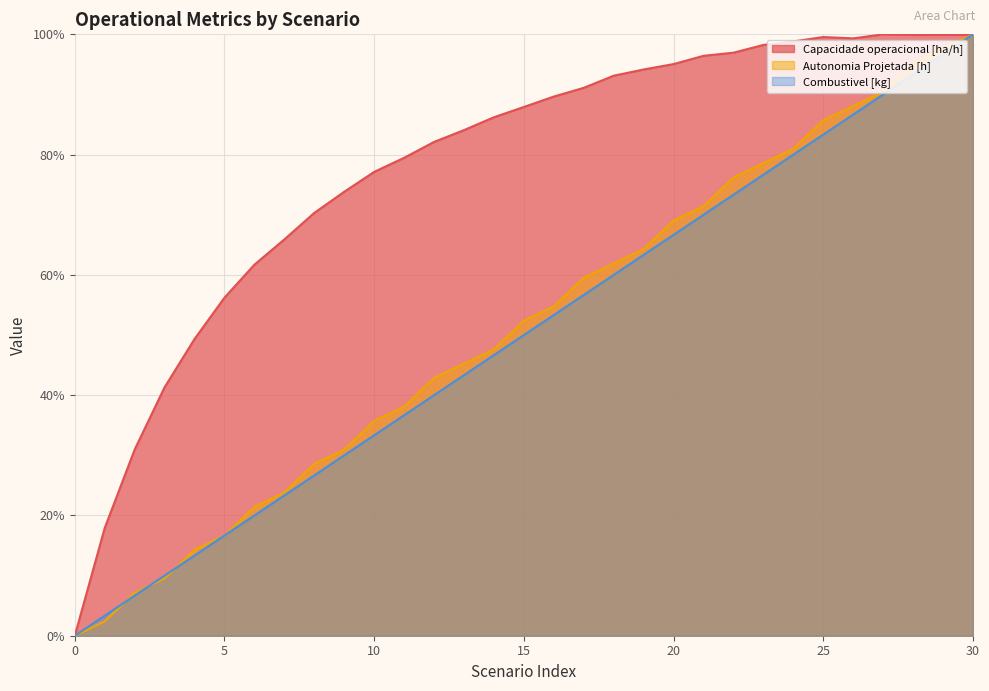

Reading left to right, extract all data points from this chart.

Capacidade operacional [ha/h]: 0=0.0	1=17.9	2=31.0	3=41.3	4=49.3	5=56.2	6=61.7	7=65.9	8=70.3	9=73.8	10=77.1	11=79.5	12=82.1	13=84.1	14=86.2	15=87.9	16=89.7	17=91.1	18=93.1	19=94.2	20=95.1	21=96.4	22=96.9	23=98.2	24=98.8	25=99.6	26=99.3	27=100.0	28=99.9	29=99.9	30=99.9
Autonomia Projetada [h]: 0=0.0	1=2.4	2=7.1	3=9.5	4=14.3	5=16.7	6=21.4	7=23.8	8=28.6	9=31.0	10=35.7	11=38.1	12=42.9	13=45.2	14=47.6	15=52.4	16=54.8	17=59.5	18=61.9	19=64.3	20=69.0	21=71.4	22=76.2	23=78.6	24=81.0	25=85.7	26=88.1	27=90.5	28=95.2	29=97.6	30=100.0
Combustivel [kg]: 0=0.0	1=3.3	2=6.7	3=10.0	4=13.3	5=16.7	6=20.0	7=23.3	8=26.7	9=30.0	10=33.3	11=36.7	12=40.0	13=43.3	14=46.7	15=50.0	16=53.3	17=56.7	18=60.0	19=63.3	20=66.7	21=70.0	22=73.3	23=76.7	24=80.0	25=83.3	26=86.7	27=90.0	28=93.3	29=96.7	30=100.0